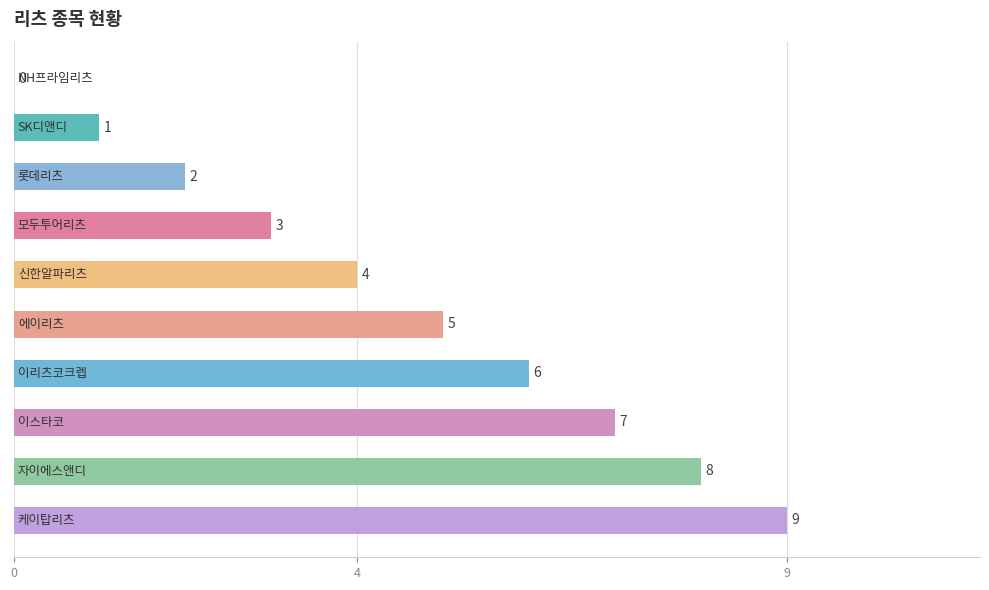

How many values are above zero?

9